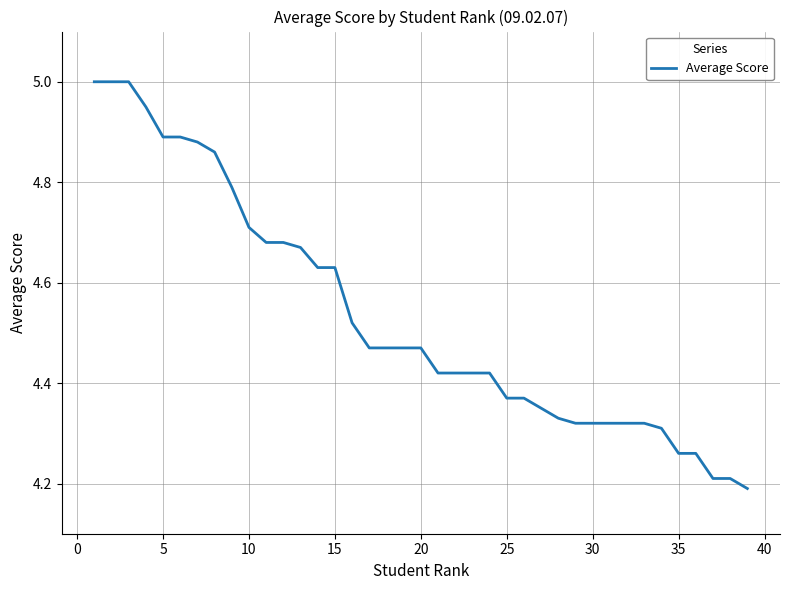

What is the minimum value shown in the chart?

4.2